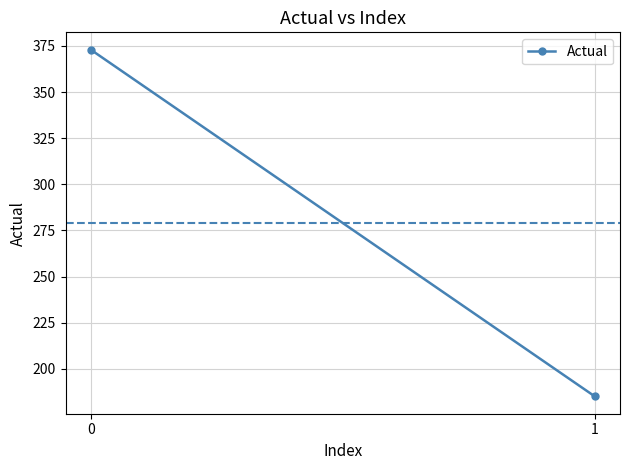

List the labels in order of value, largest first.

0, 1